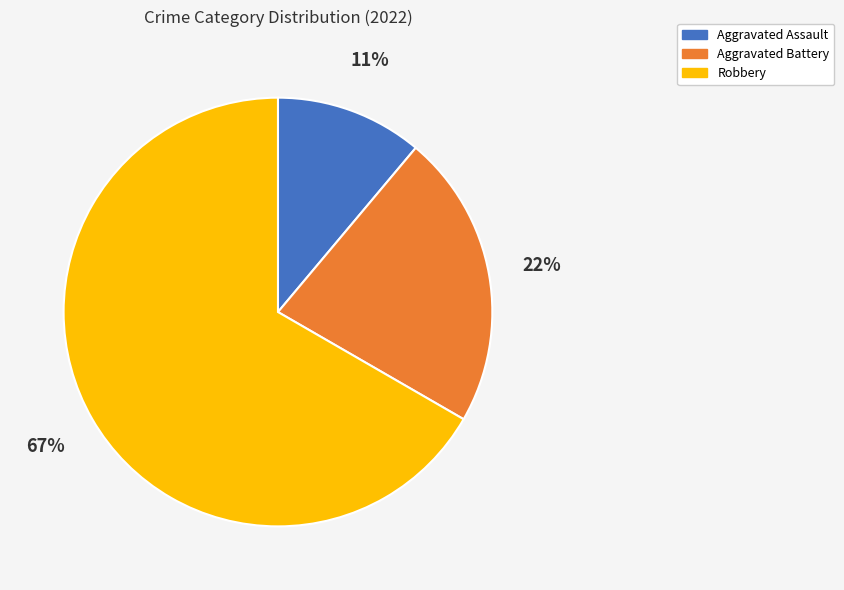

Is there any slice that represents more than half of the pie?

Yes